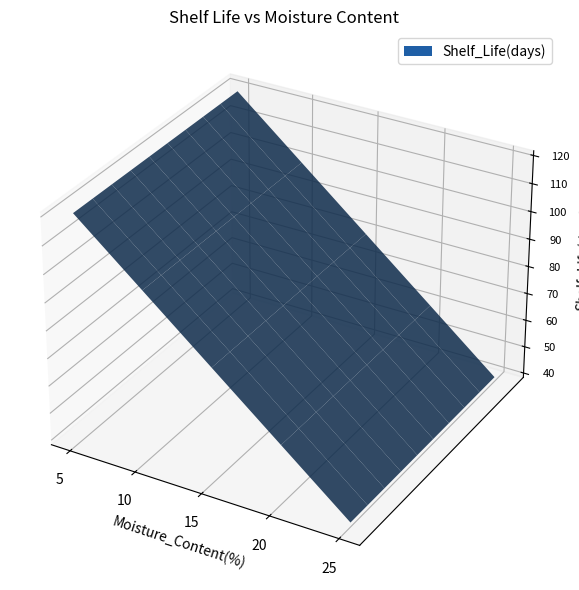

Reading left to right, what are all the values shown in this chart?

120	100	80	60	40